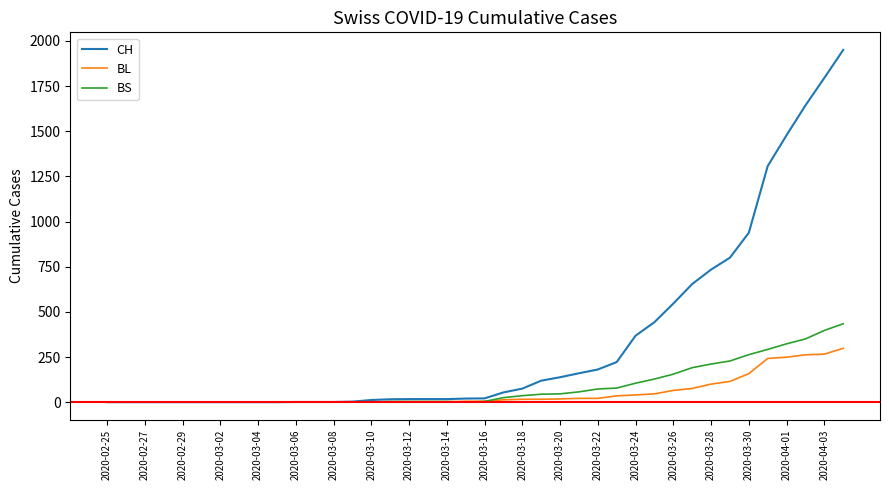

Count the number of data series in this chart.

3